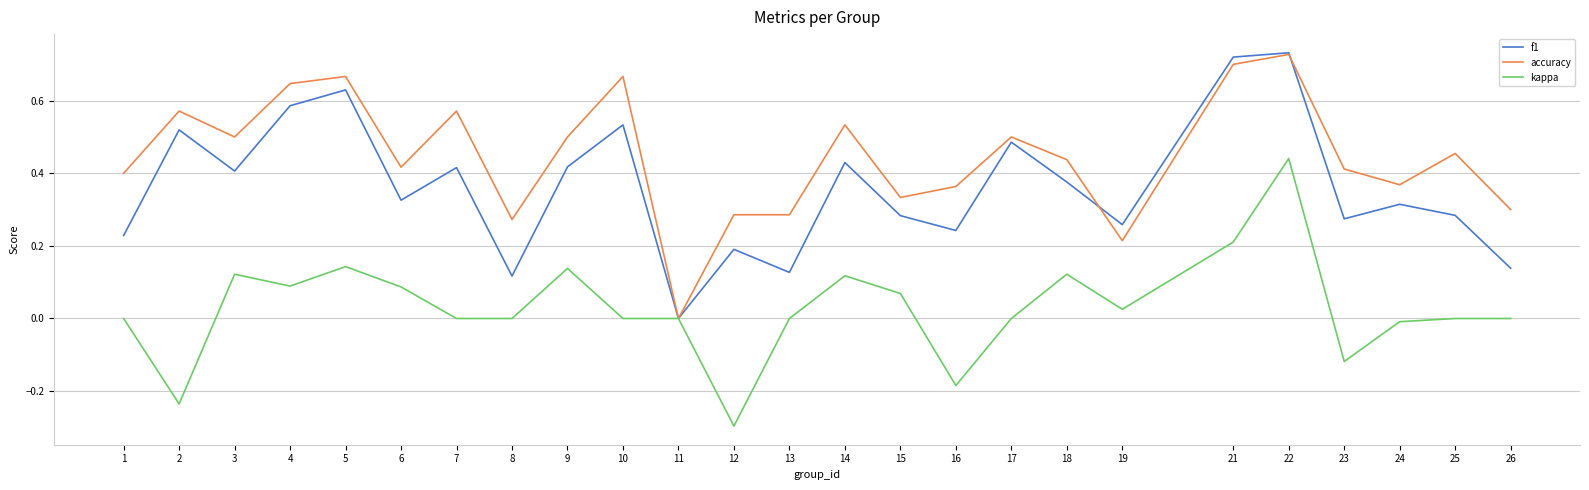

Rank the series by their average value, from highest to lowest.

accuracy, f1, kappa